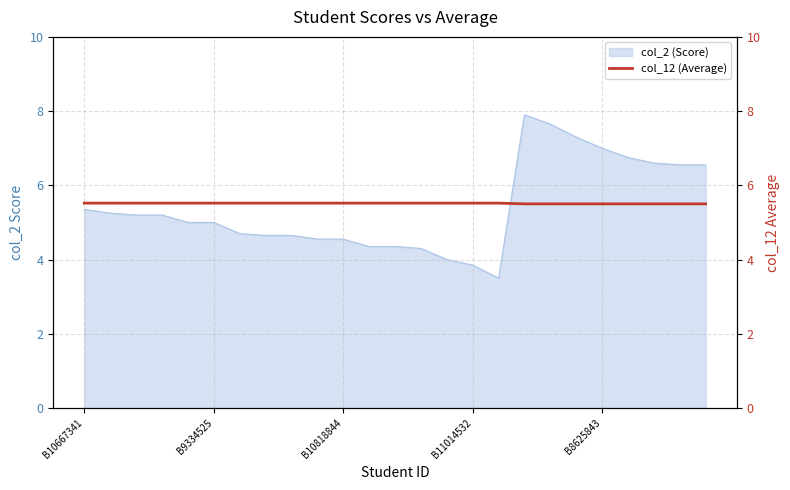

The col_2 (Score) series shows 5.0 at B9334525. True or false?

True